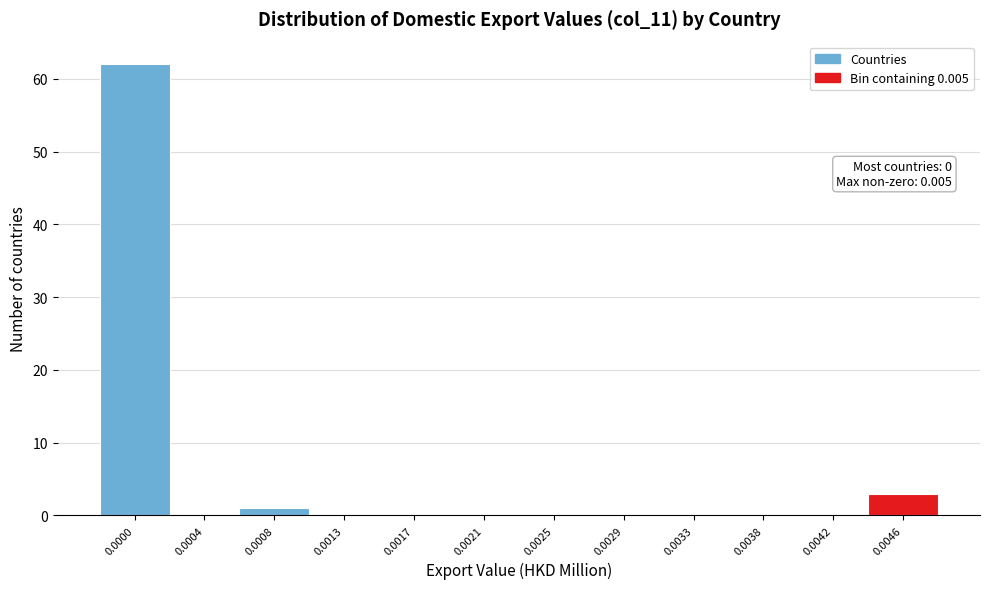

Reading left to right, transcribe all the data shown in this chart.

0.0000=62	0.0004=0	0.0008=1	0.0013=0	0.0017=0	0.0021=0	0.0025=0	0.0029=0	0.0033=0	0.0038=0	0.0042=0	0.0046=3